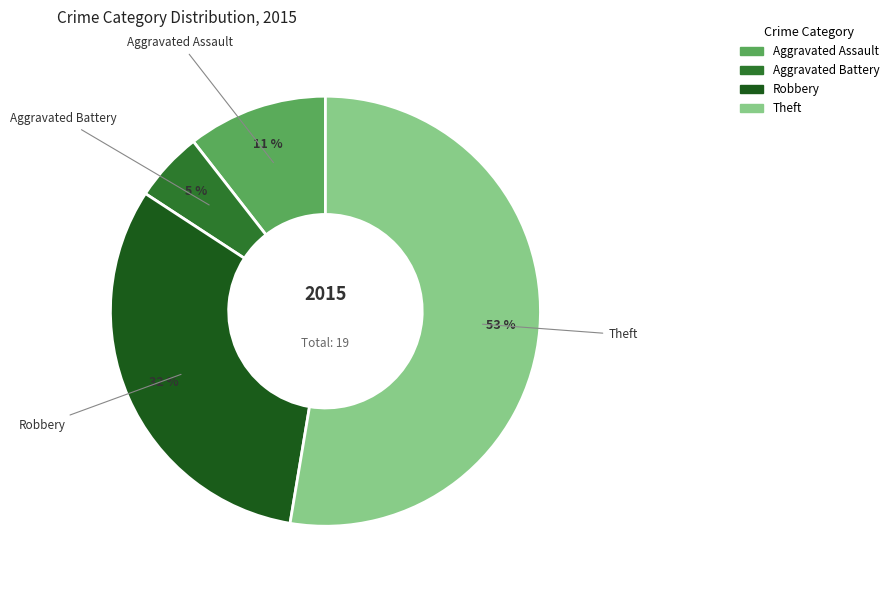

What is the smallest slice in the pie chart?

Aggravated Battery